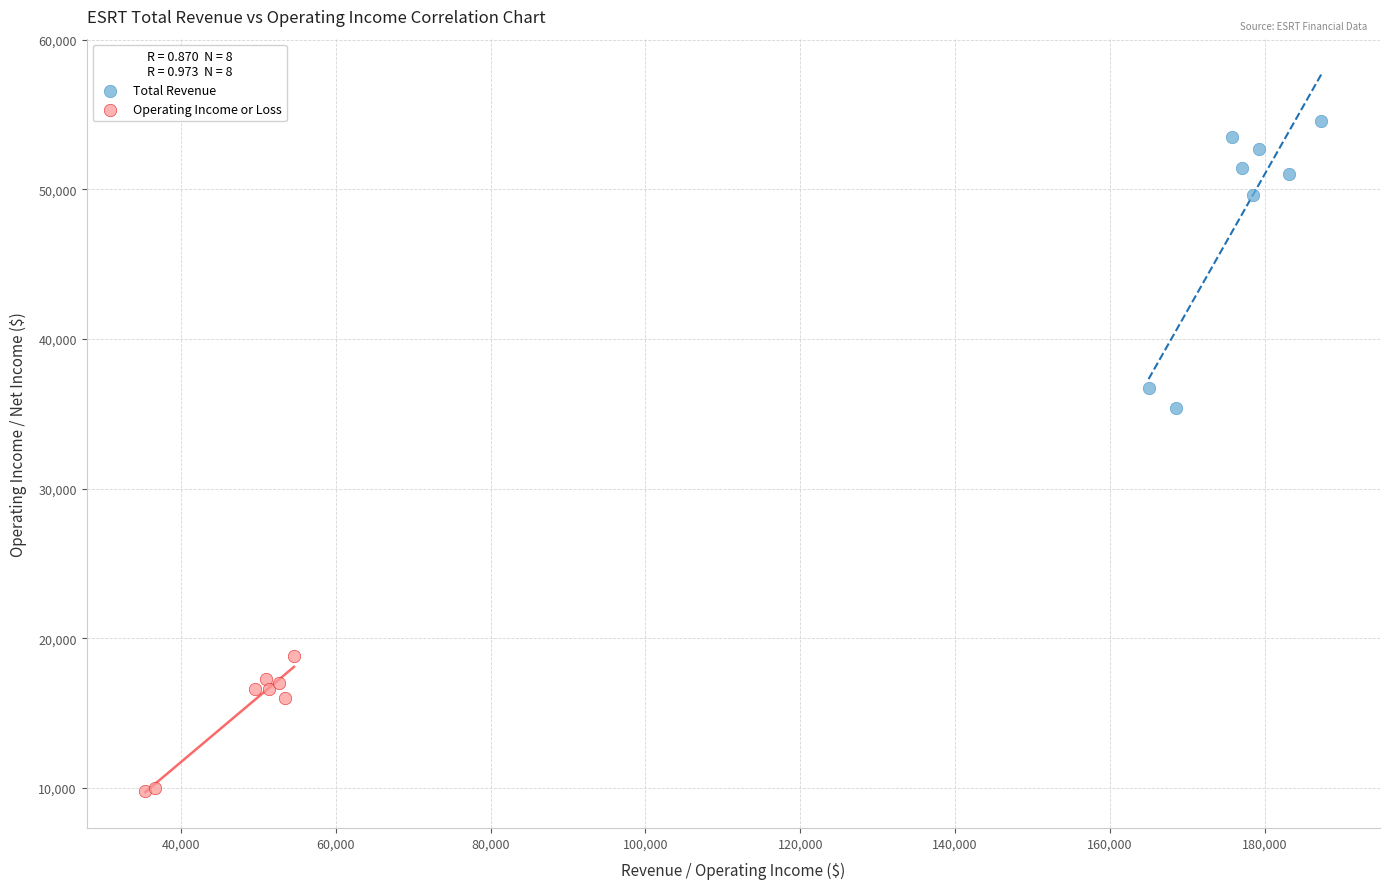

Which series contains the highest Y value?

Total Revenue